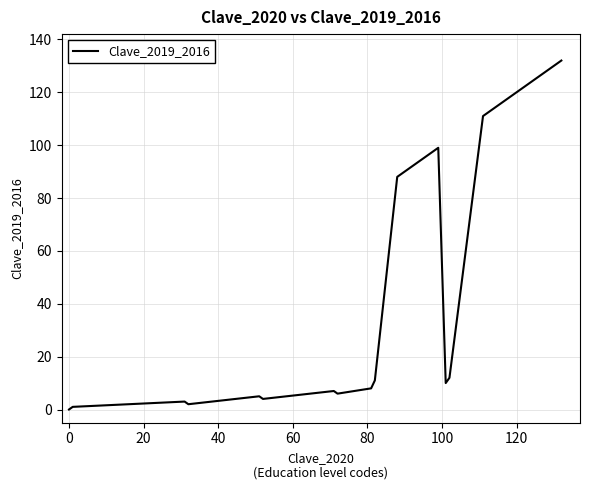

What is the greatest value displayed?

132